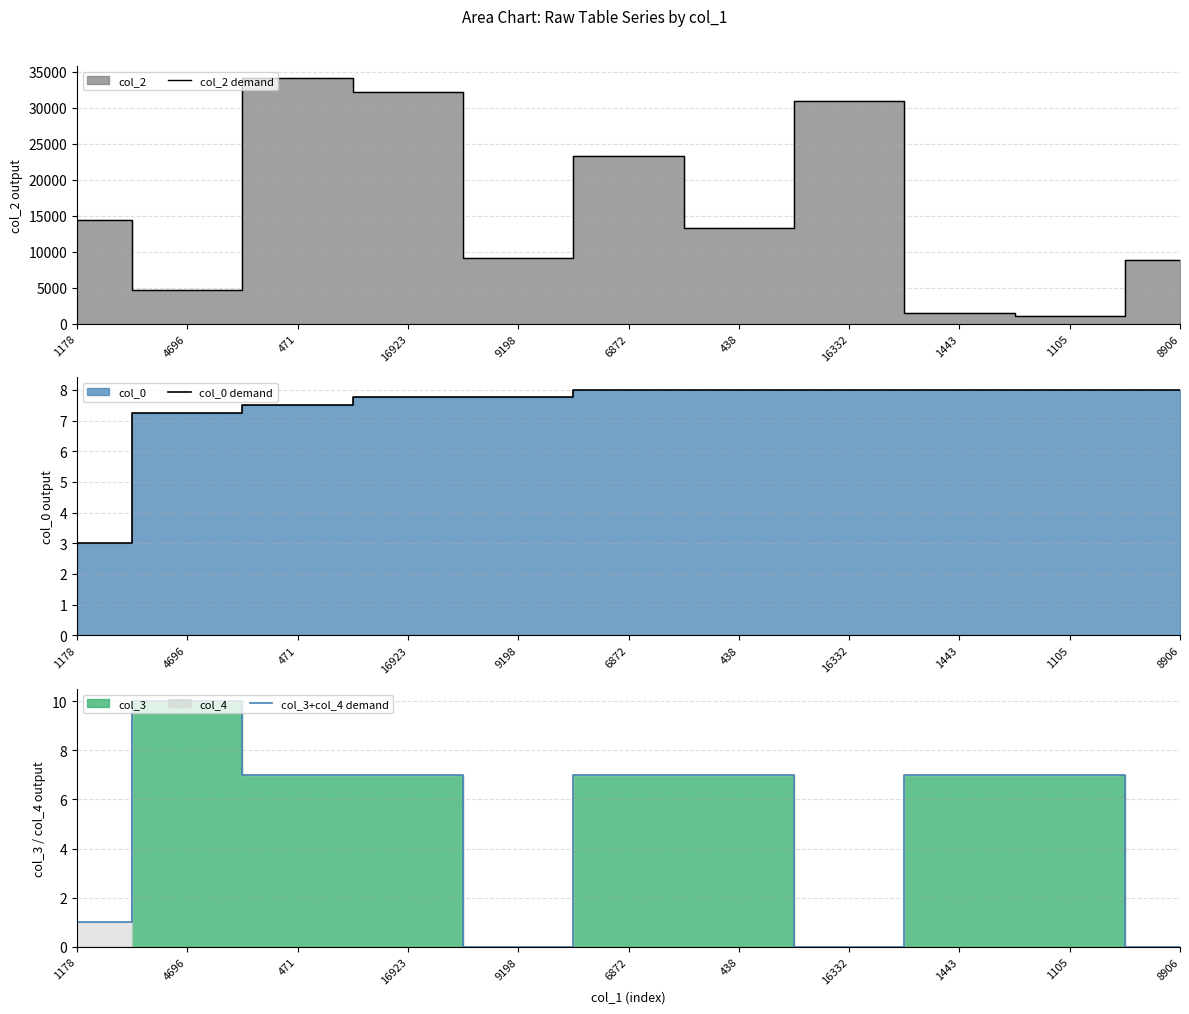

Between 16332 and 438, which is larger?

16332